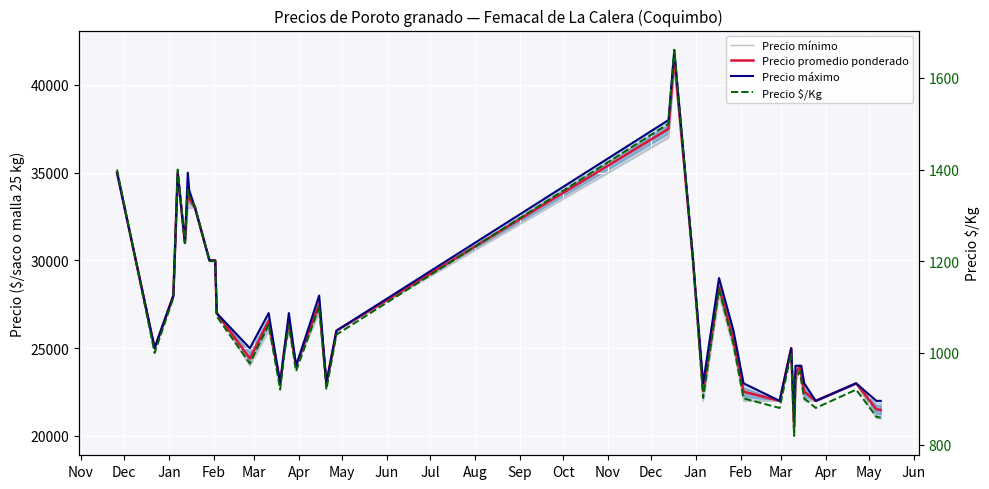

Is this an area chart (filled region under the line)?

No